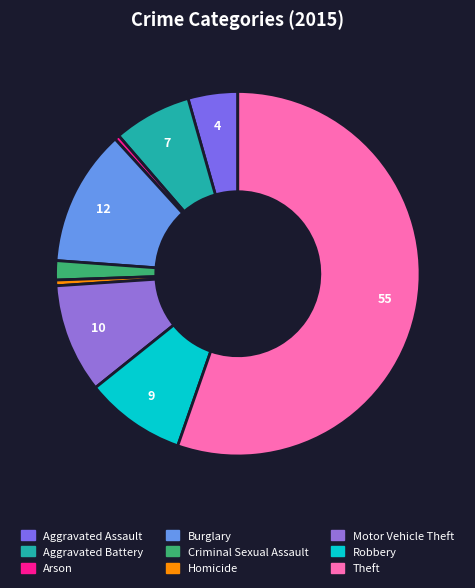

Which category has the biggest portion of the pie?

Theft